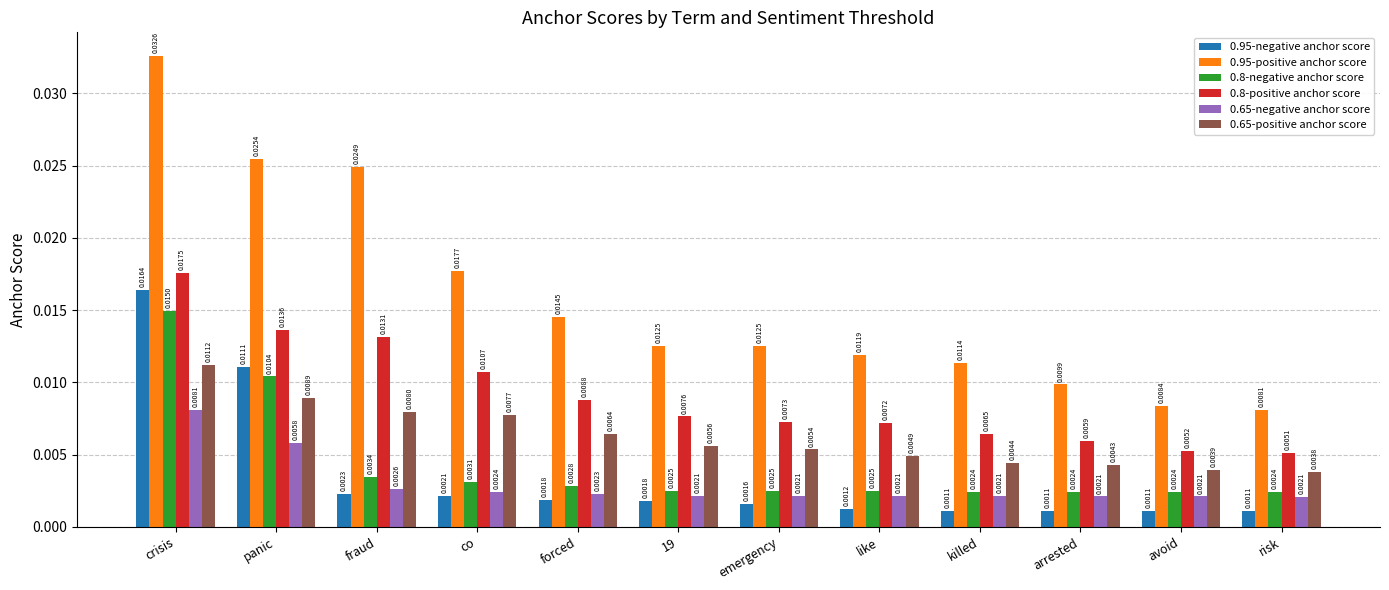

Which series has the largest range (max minus min)?

0.95-positive anchor score